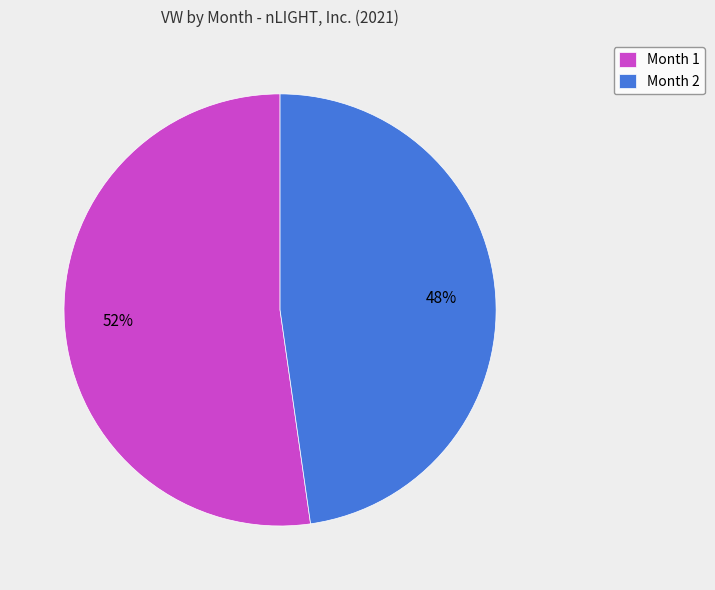

Does Month 2 account for over 50% of the chart?

No